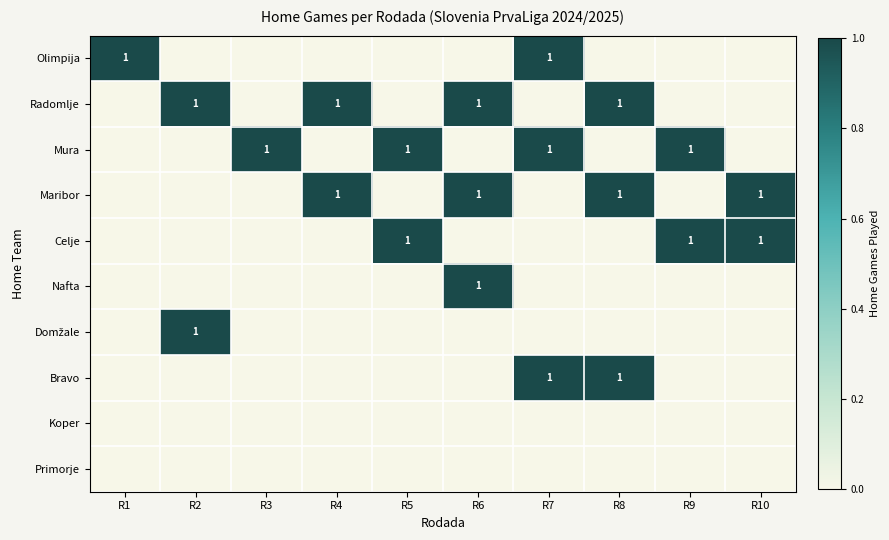

What is the spread (max minus min) of values at R8?

1